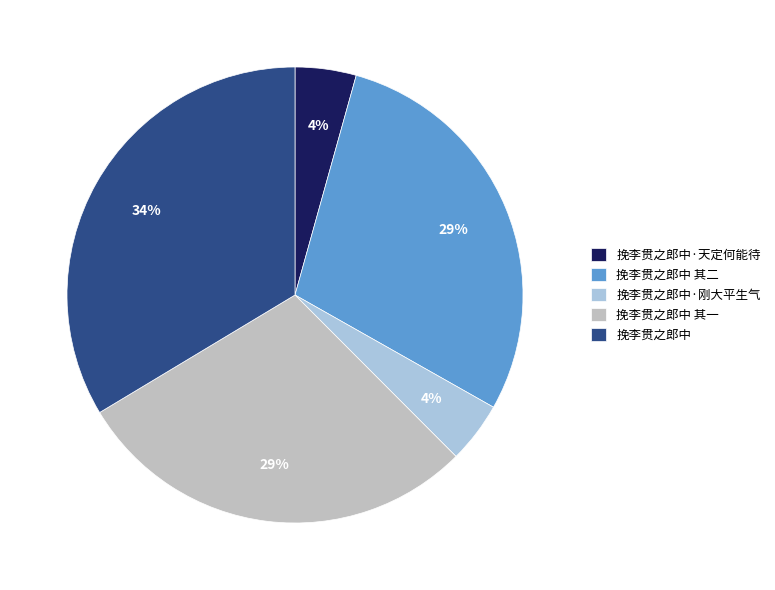

How many slices are in this pie chart?

5